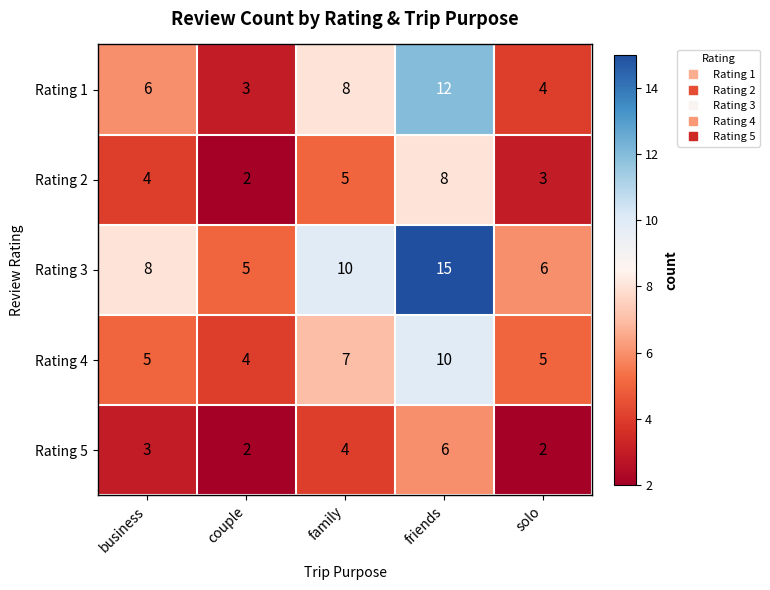

What is the sum of the Rating 1 values at family and couple?

11